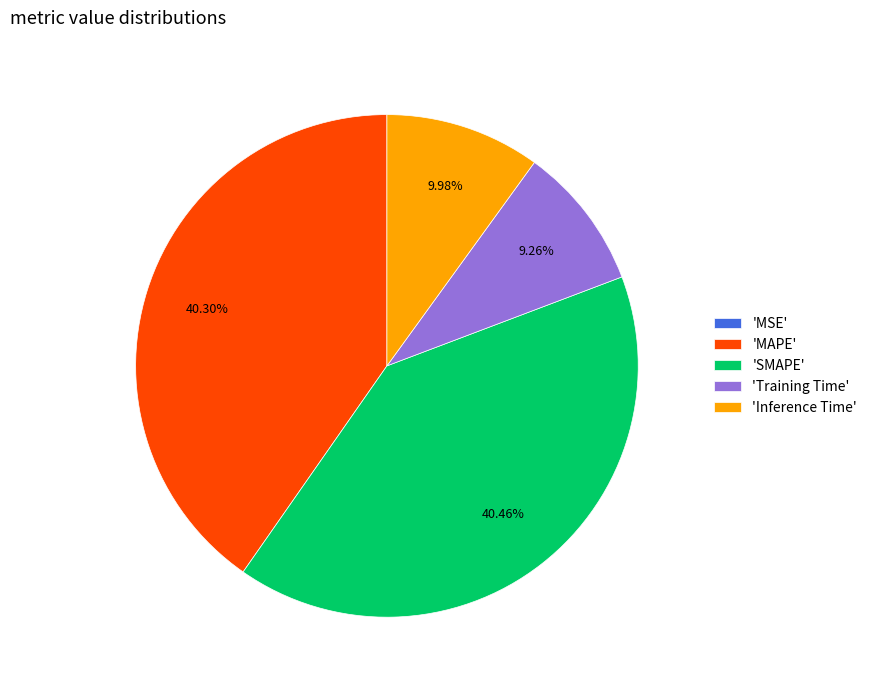

Is 'MAPE' the majority of the pie?

No